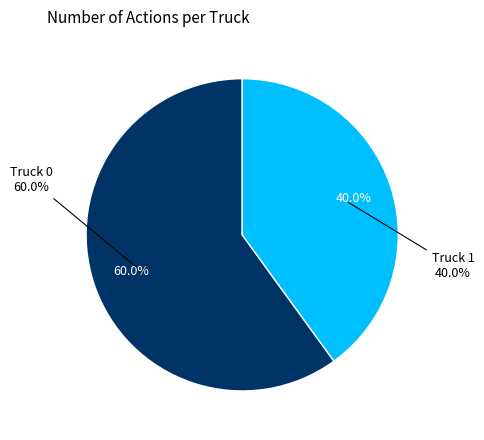

True or false: Truck 1 accounts for 50% of the total.

False